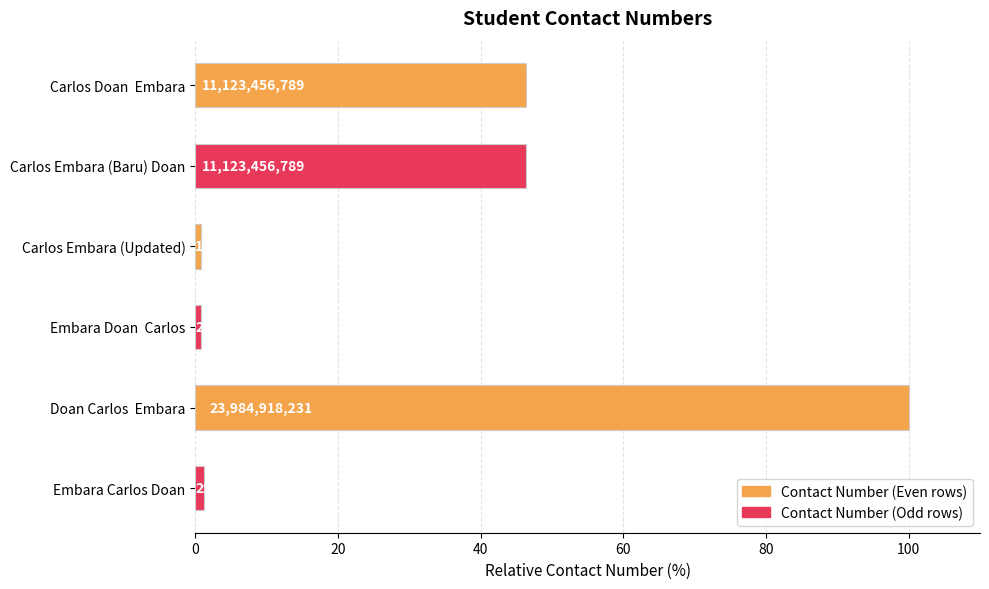

What is the average value?

32.6